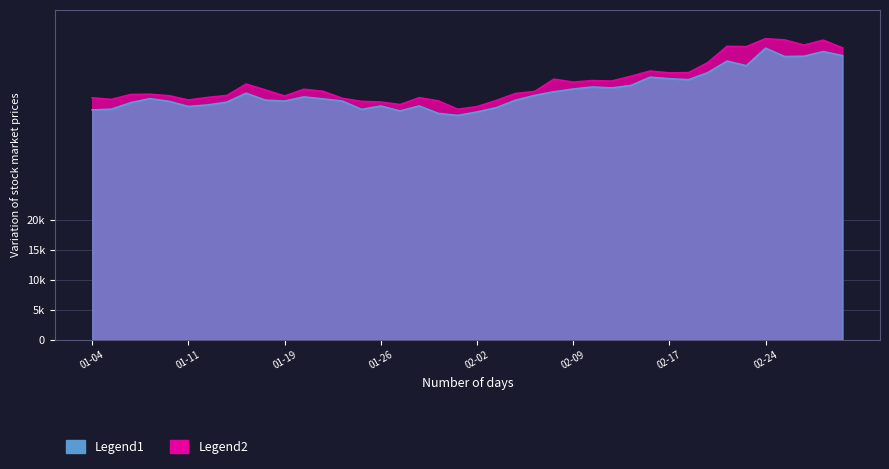

At which category does actual_high reach its first local valley?

2021-01-05